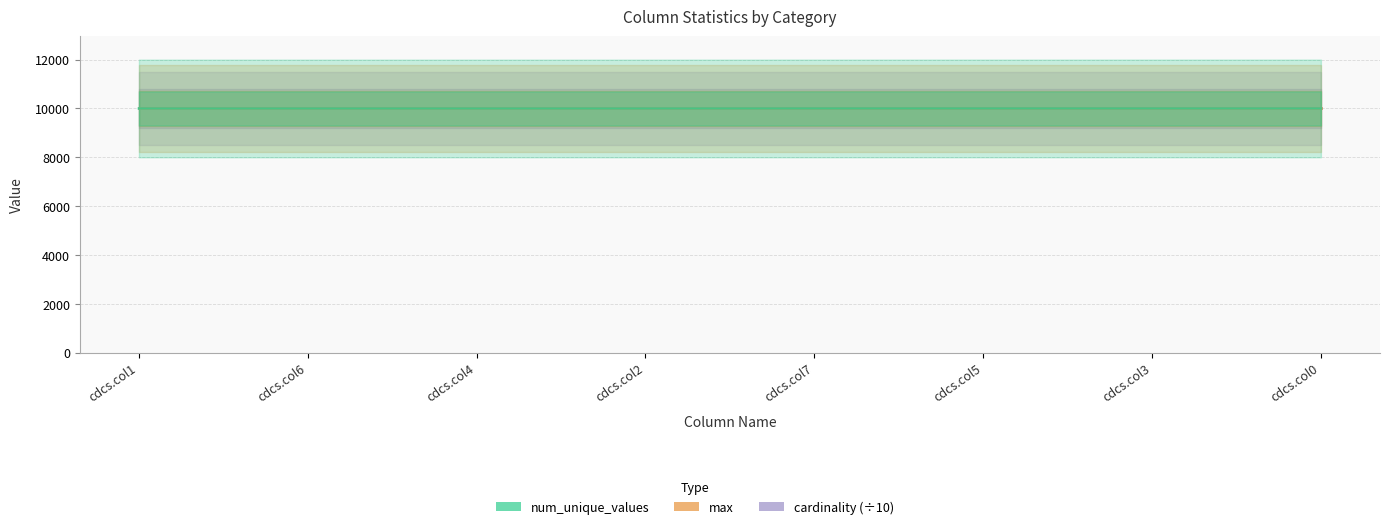

Reading left to right, transcribe all the data shown in this chart.

cardinality (÷10): cdcs.col1=10000	cdcs.col6=10000	cdcs.col4=10000	cdcs.col2=10000	cdcs.col7=10000	cdcs.col5=10000	cdcs.col3=10000	cdcs.col0=10000
max: cdcs.col1=9999	cdcs.col6=9999	cdcs.col4=9999	cdcs.col2=9999	cdcs.col7=9999	cdcs.col5=9999	cdcs.col3=9999	cdcs.col0=9999
num_unique_values: cdcs.col1=9999	cdcs.col6=9999	cdcs.col4=9999	cdcs.col2=9999	cdcs.col7=10000	cdcs.col5=10000	cdcs.col3=10000	cdcs.col0=10000